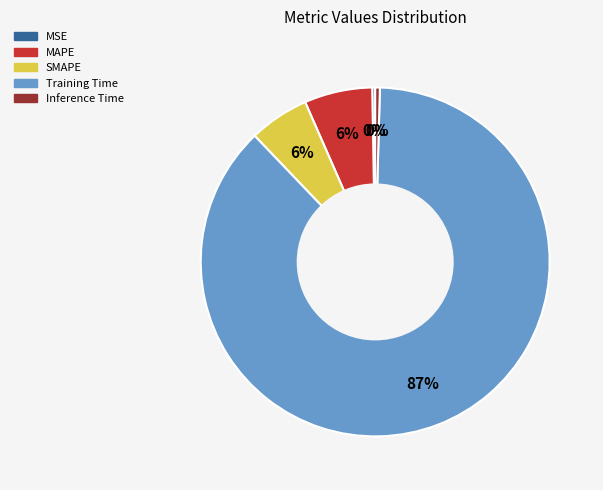

What percentage is the SMAPE slice, to the nearest percent?

6%